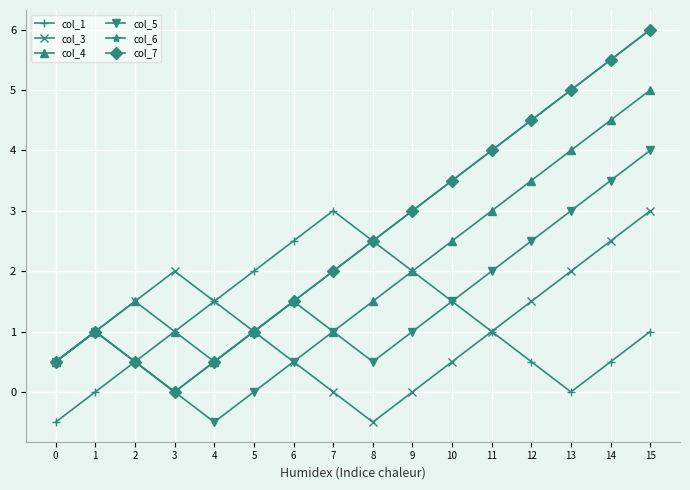

What is the value of the col_4 point at the 12th from the left?

3.0